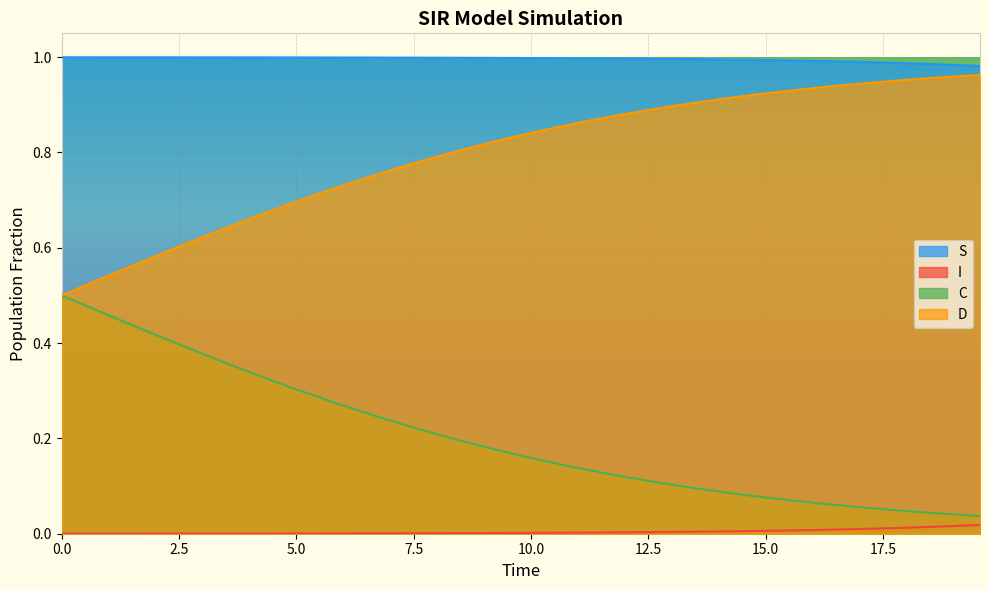

List the series in order of their overall mean, highest first.

S, D, C, I